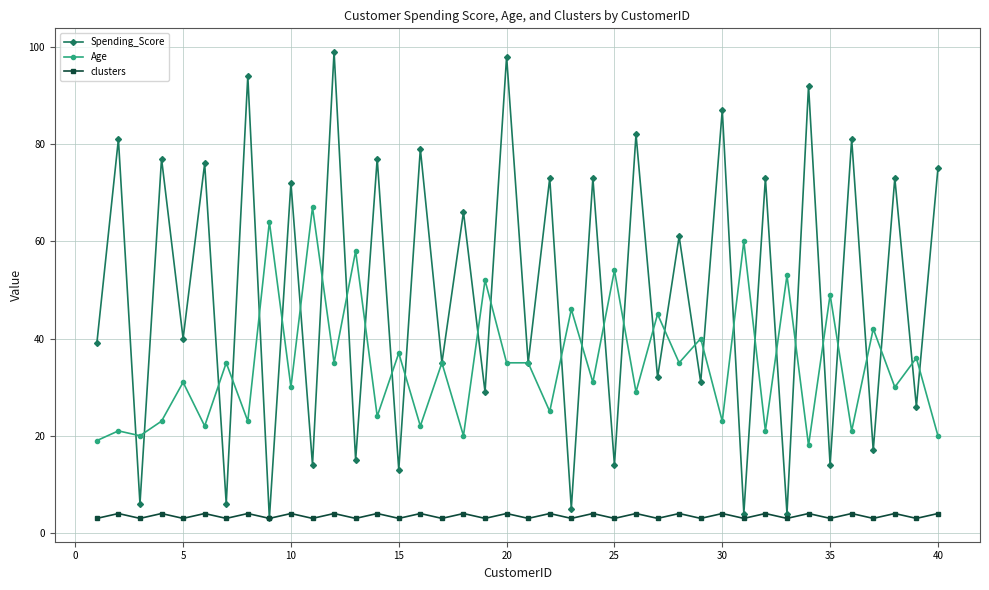

How many values in the clusters series are below 4?

20